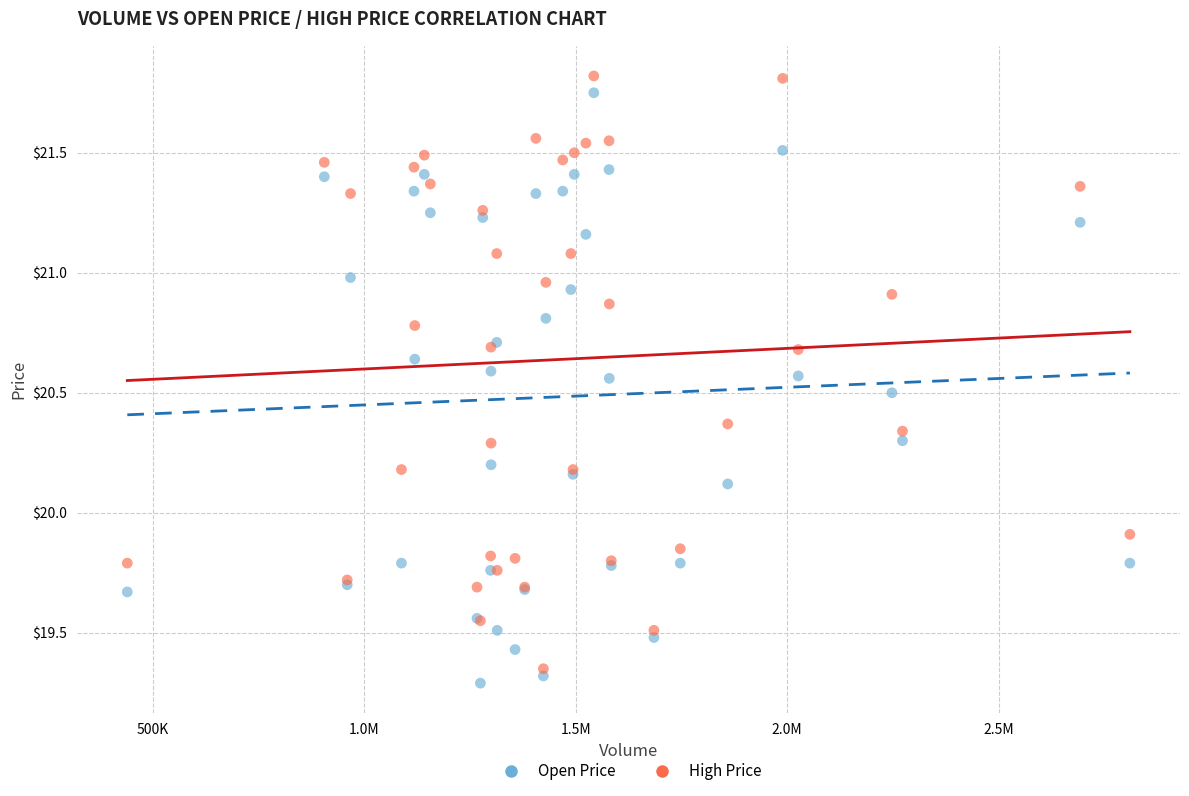

Which series reaches the maximum Y coordinate?

High Price